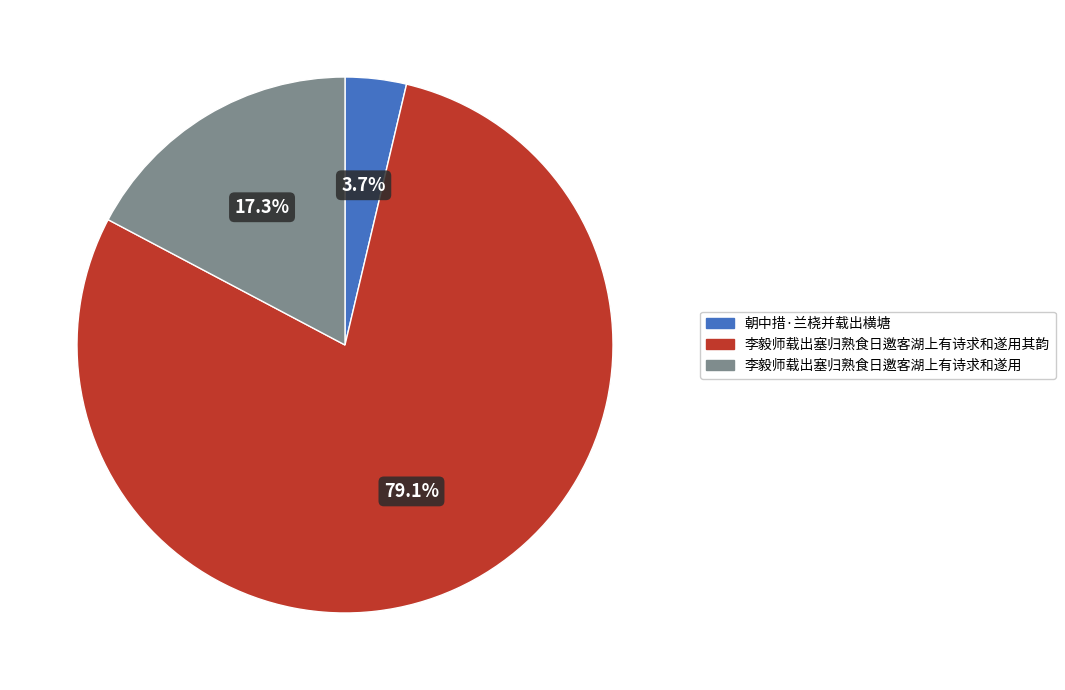

Approximately how many times larger is the value at 李毅师载出塞归熟食日邀客湖上有诗求和遂用 compared to 李毅师载出塞归熟食日邀客湖上有诗求和遂用其韵?

0.2